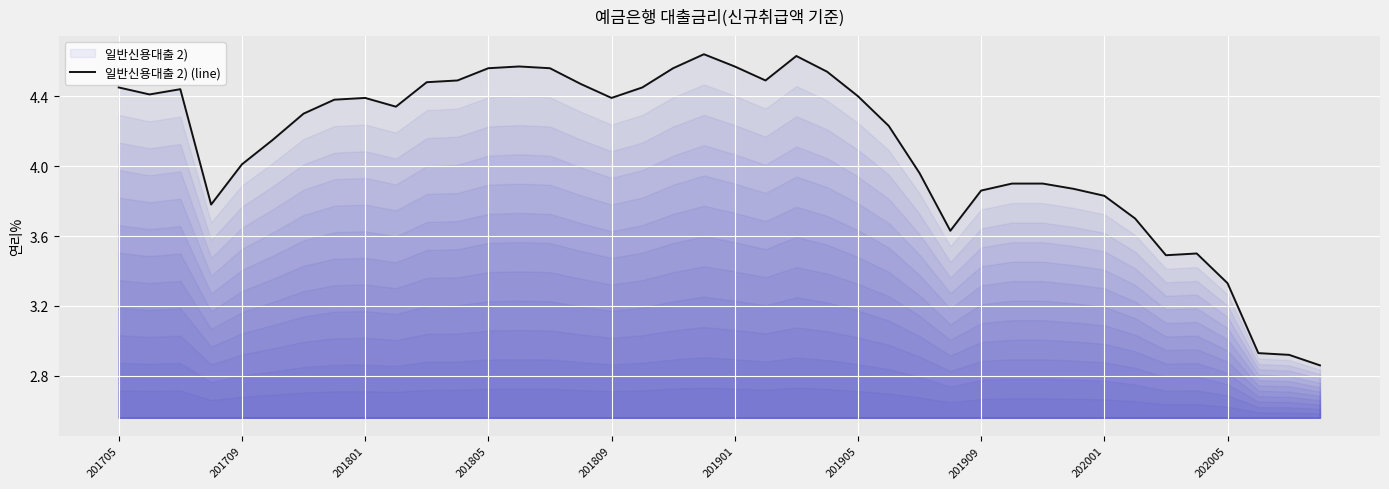

Is it true that the value at 201909 is 2.7?

False